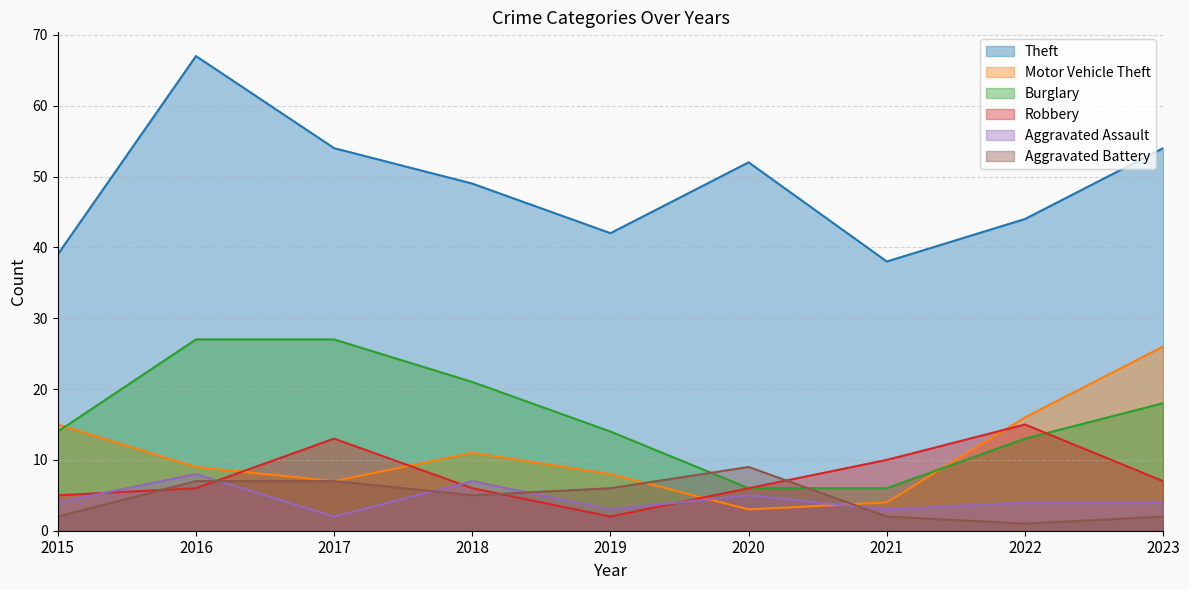

True or false: Theft and Burglary intersect in this chart.

False